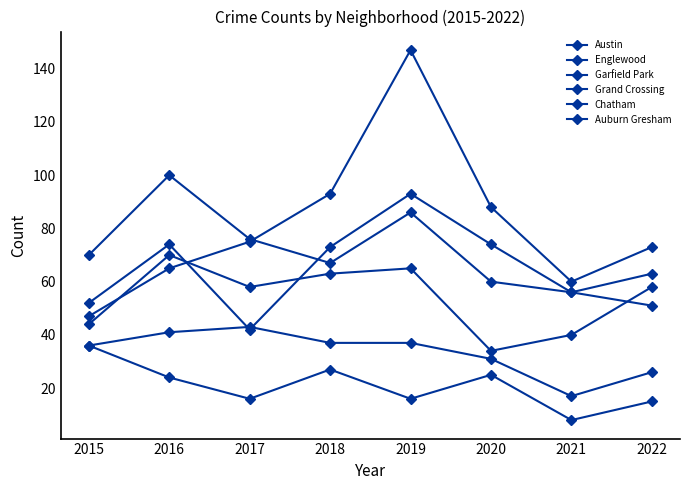

How many lines are shown in the chart?

6